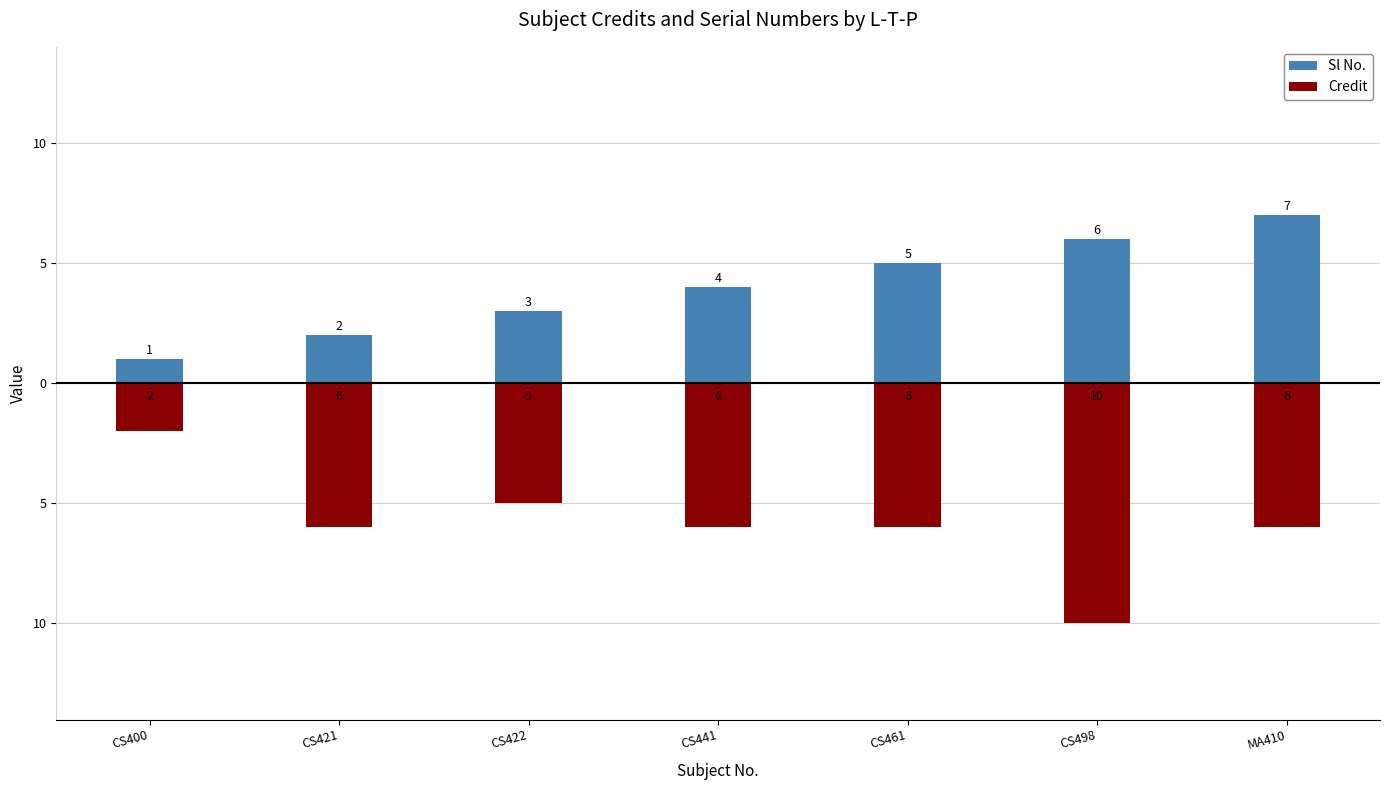

Which has a higher value, CS461 or CS498?

CS498